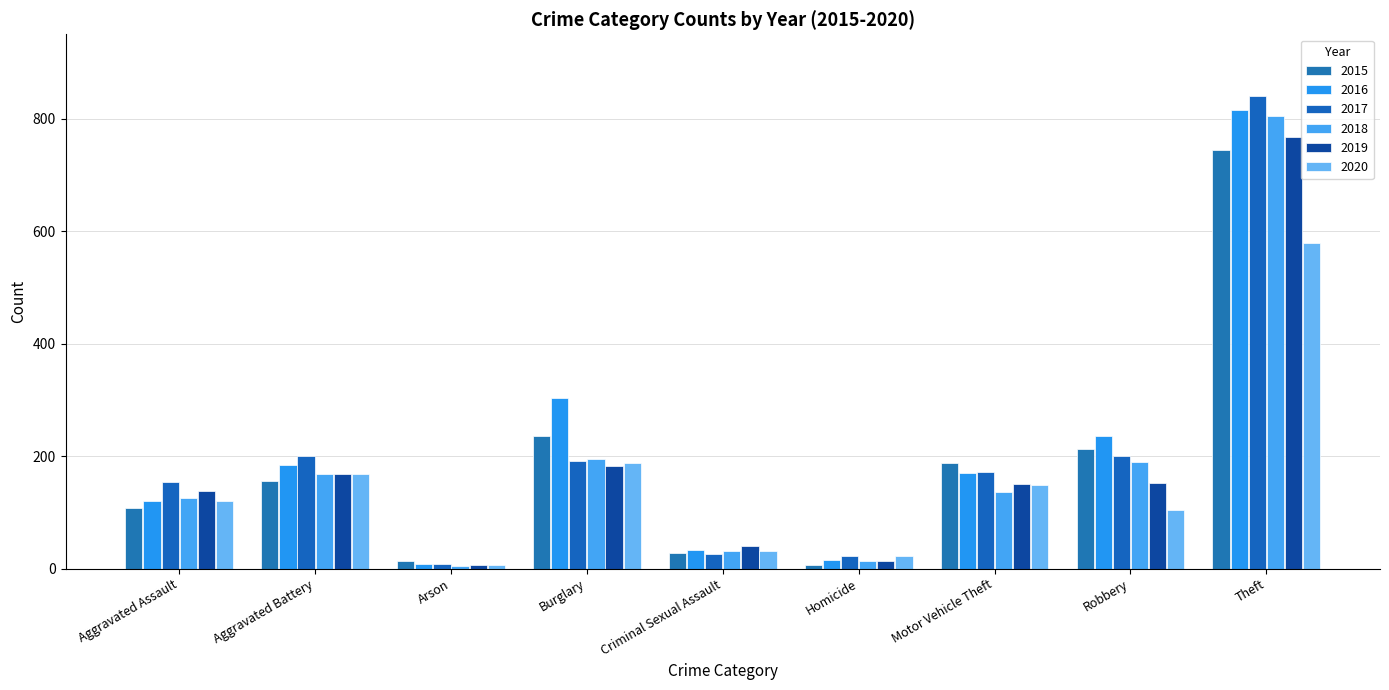

Which series has the largest range (max minus min)?

2017